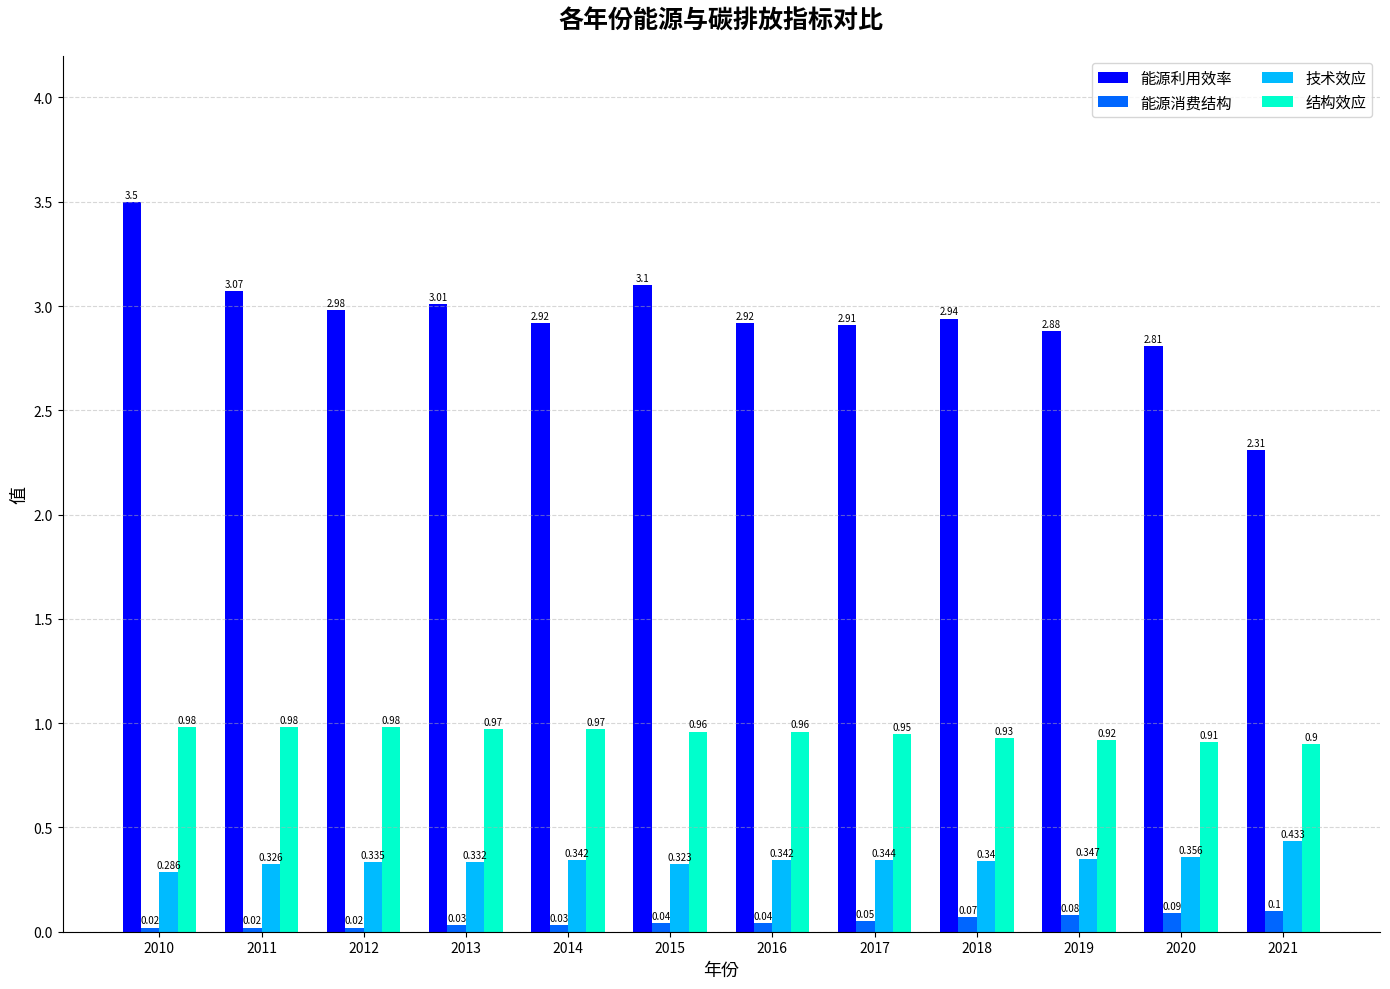

Is the value of 能源消费结构 at 2011 greater than the value of 结构效应 at 2012?

No